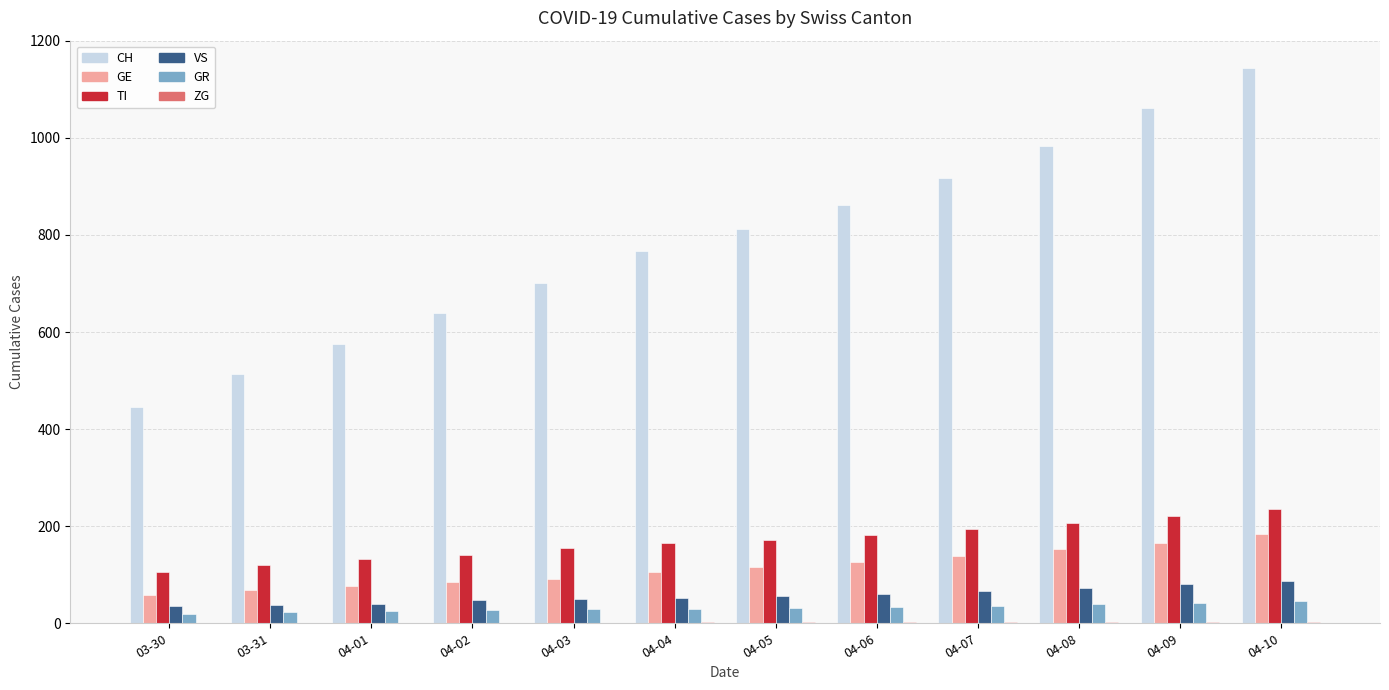

How many groups of bars are there?

12